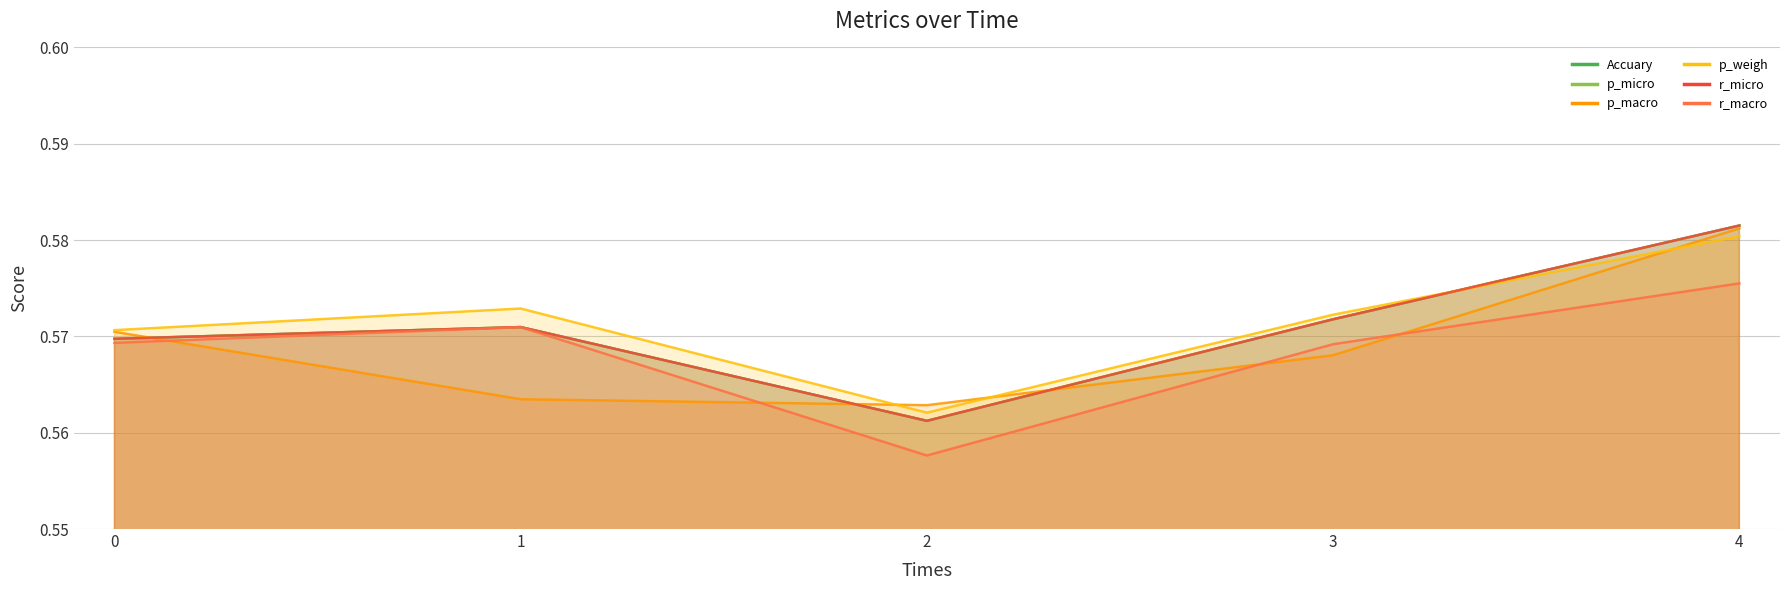

At which label does p_micro reach its peak?

4